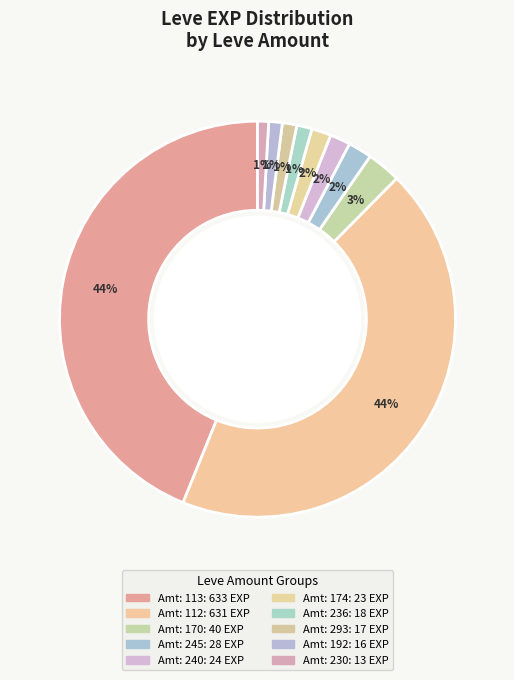

How many segments does this pie chart have?

10